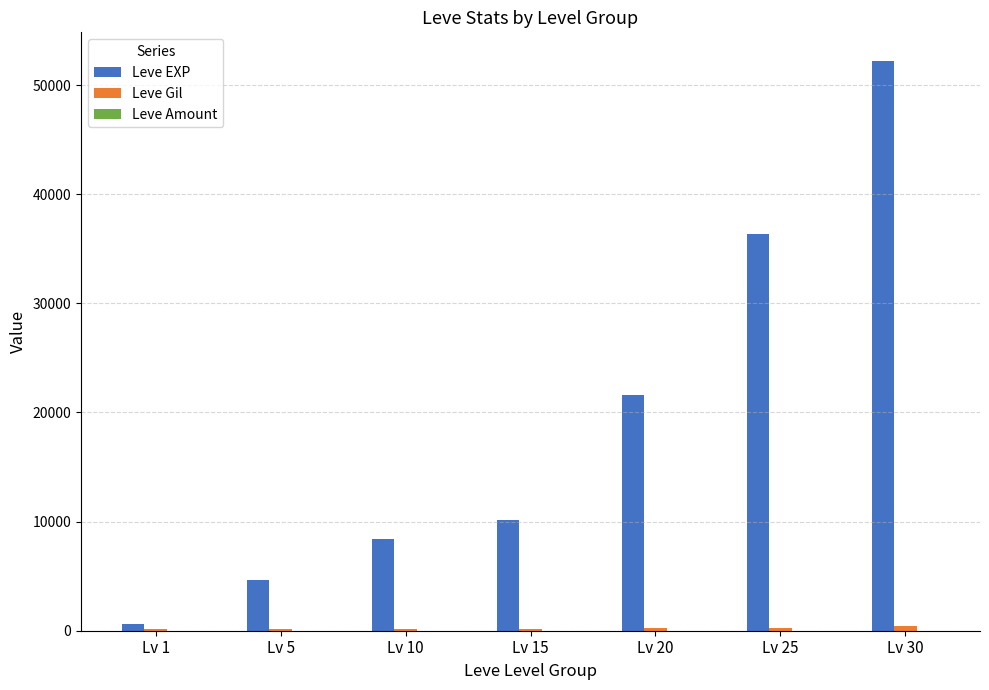

How many groups of bars are there?

7